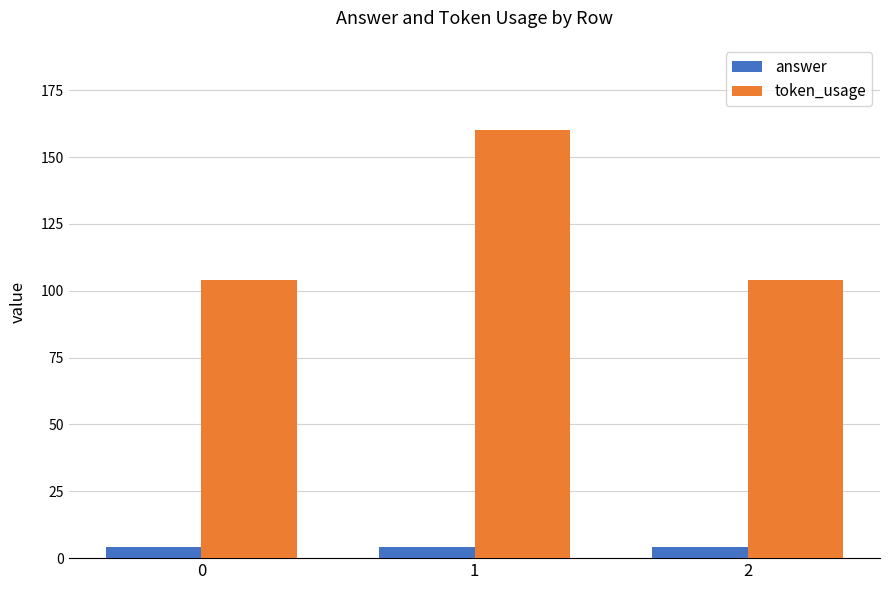

The value of token_usage at 2 is 104. True or false?

True